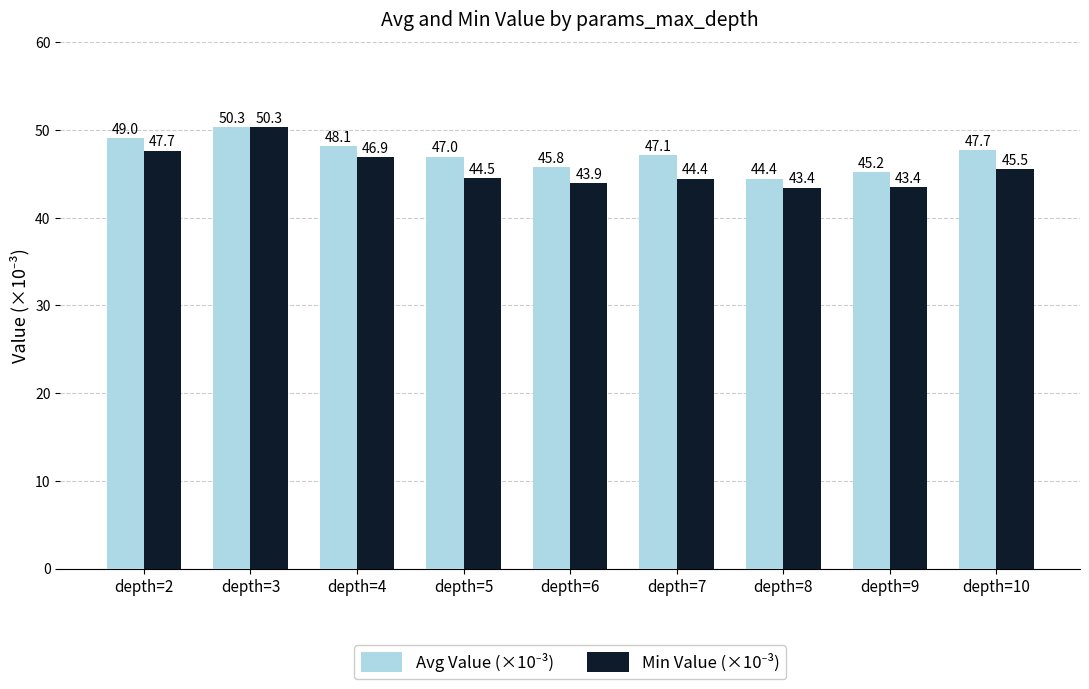

What is the total value across all series at depth=4?

95.0